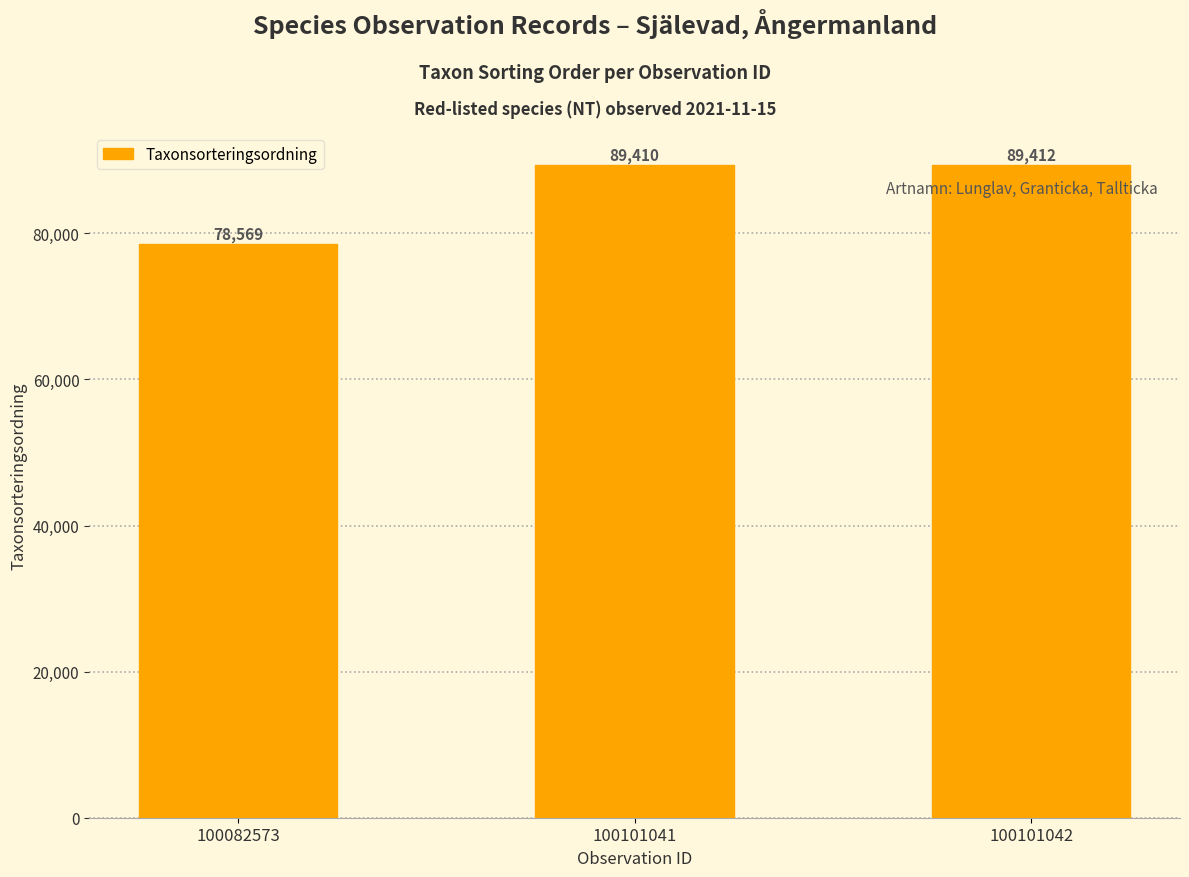

The chart shows a value of 89412 at 100101042. True or false?

True